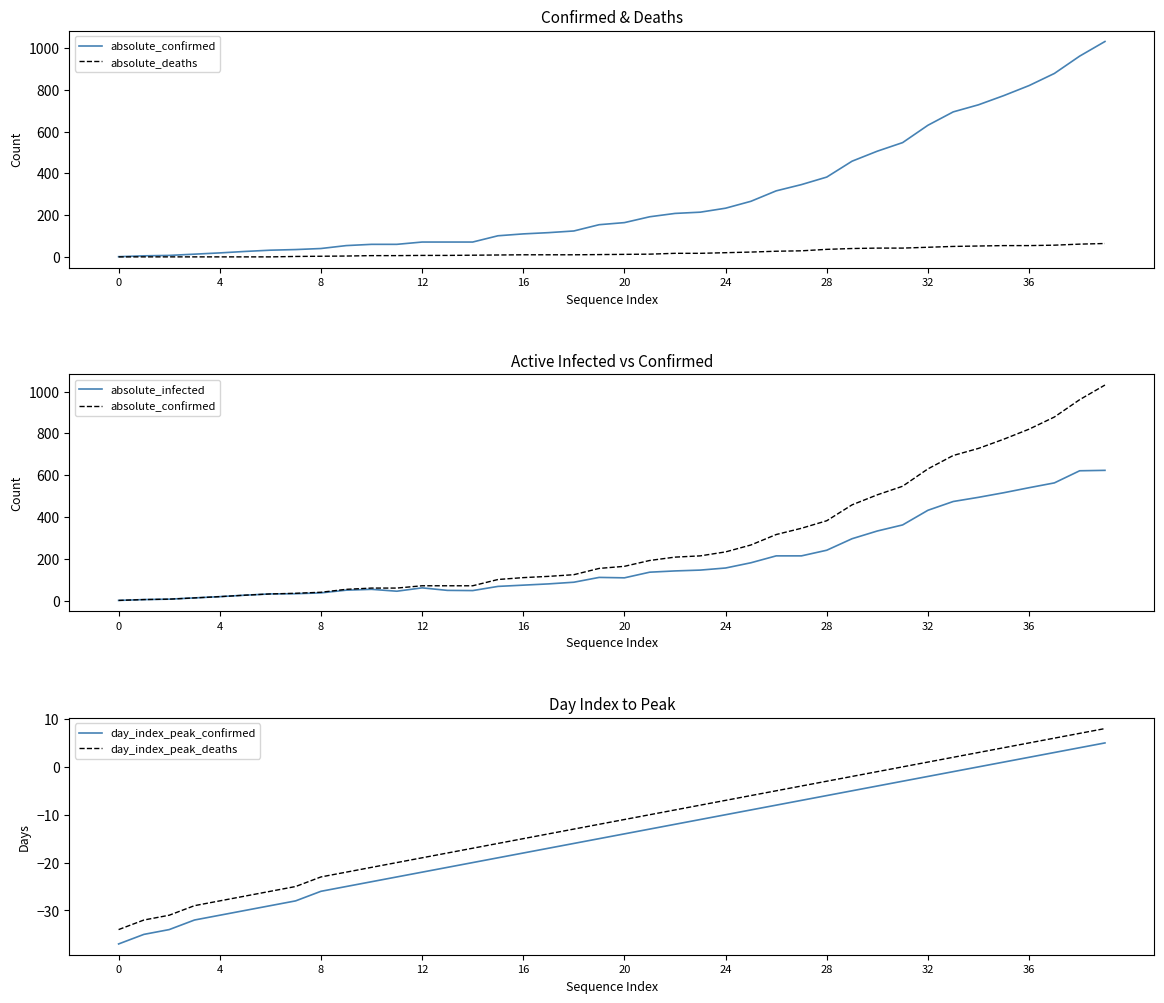

How many distinct data groups are displayed?

5